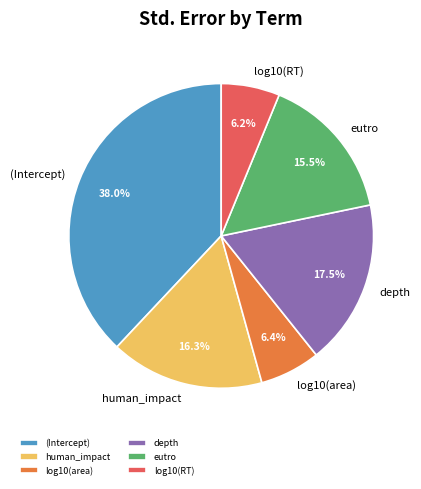

What percentage is NOT represented by human_impact?

83.7%